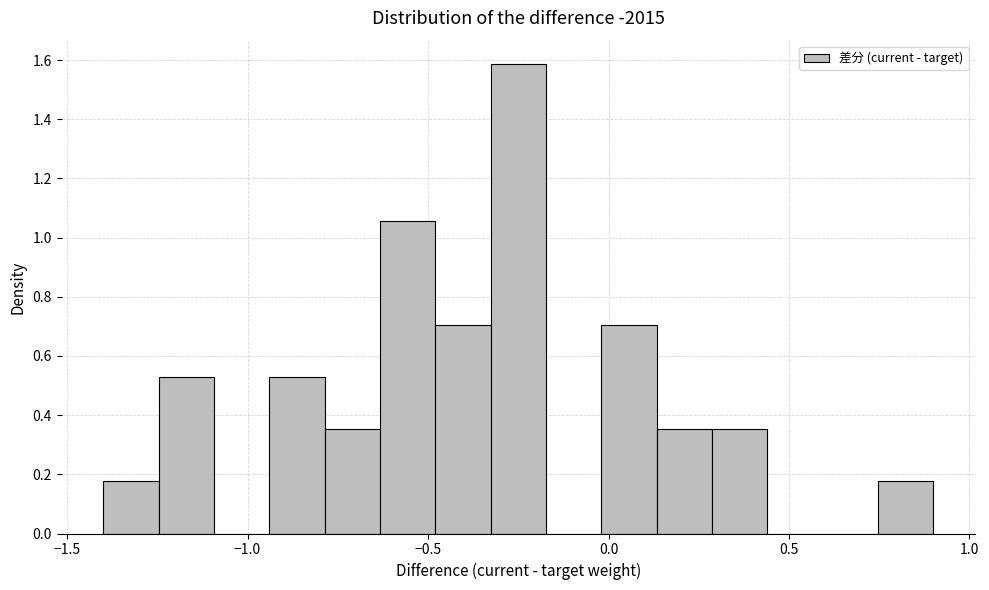

Read against the x-axis, roughly where is the centre of the tallest bar?

-0.25